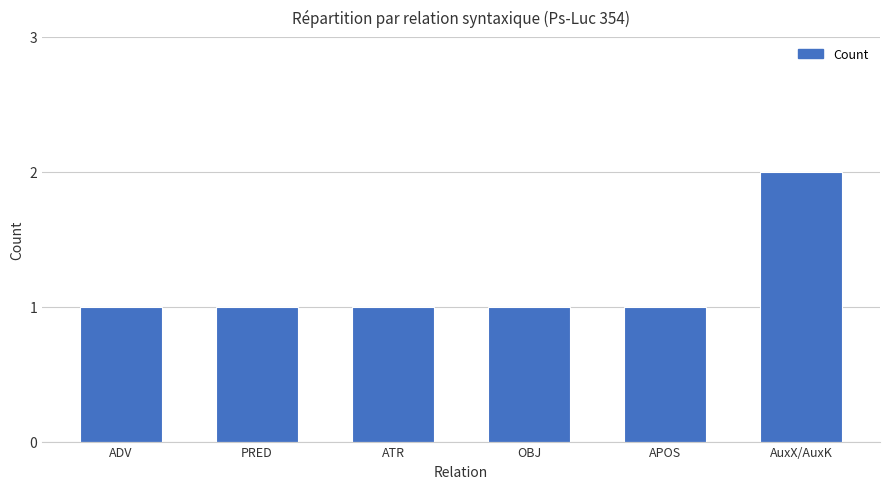

What position from the left is APOS?

5